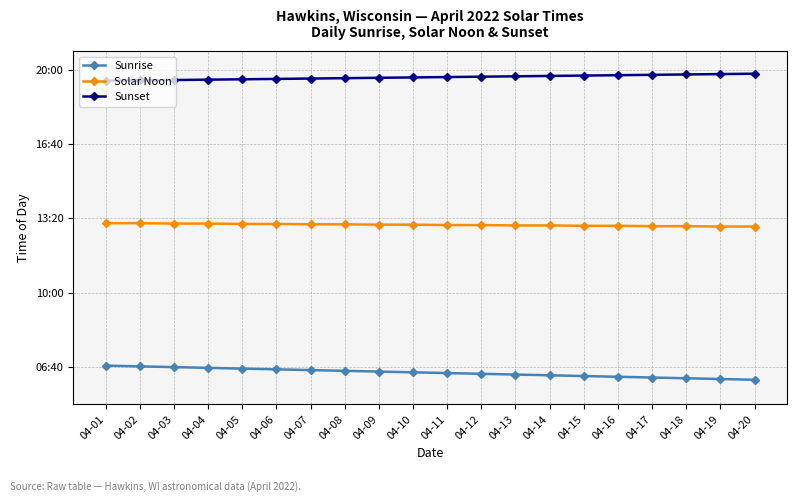

What is the highest value of the Sunrise series?

404